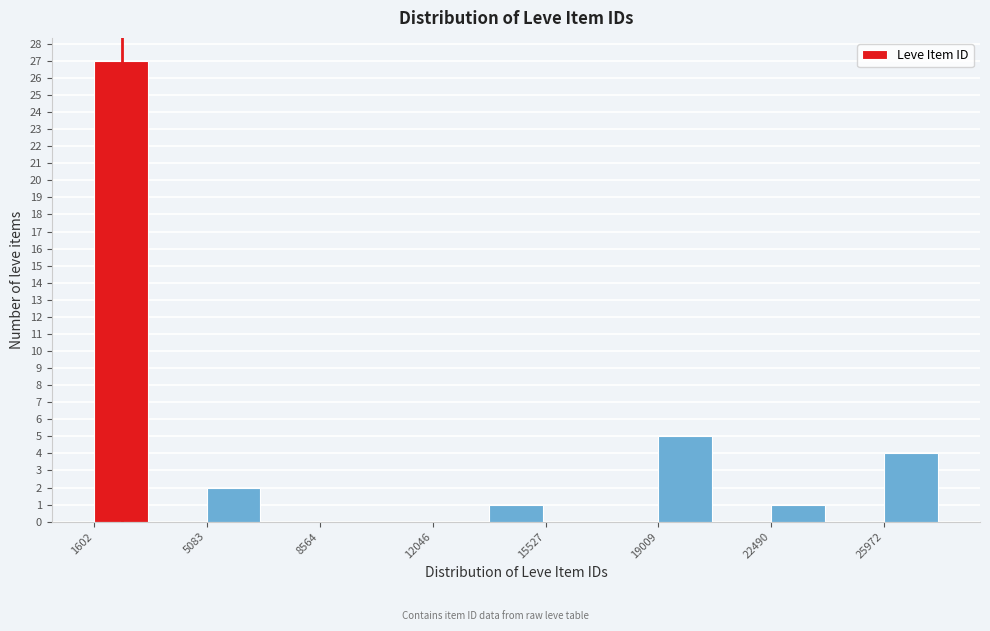

Read against the x-axis, roughly where is the centre of the tallest bar?

2500